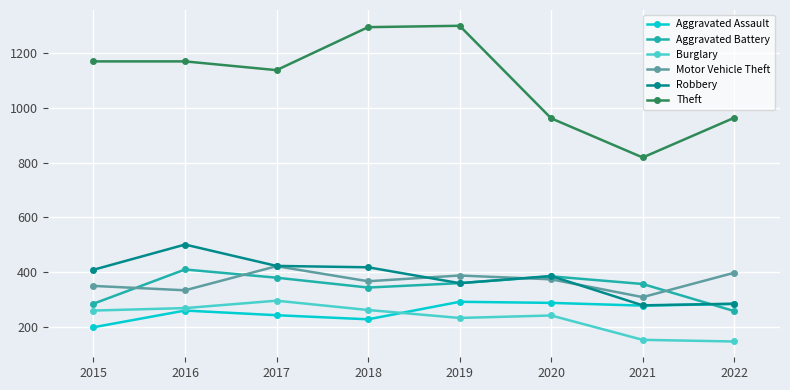

How many data points does each series have?

8